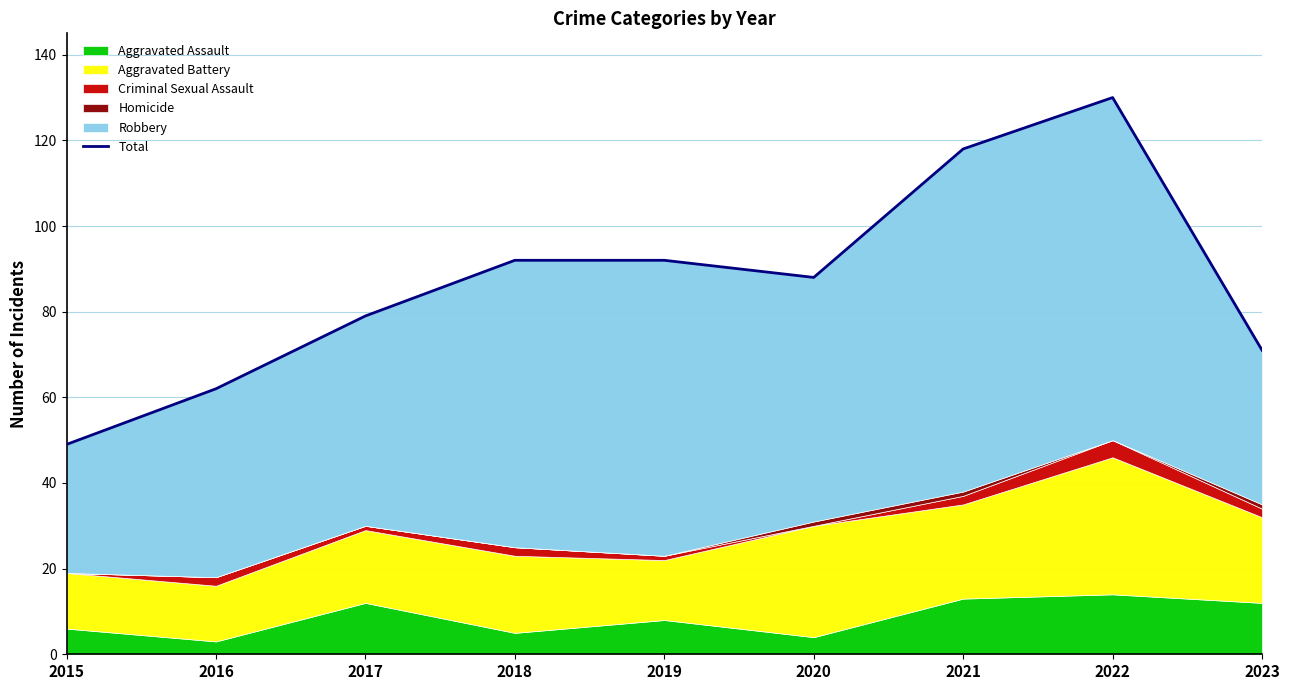

Reading left to right, transcribe all the data shown in this chart.

49	62	79	92	92	88	118	130	71